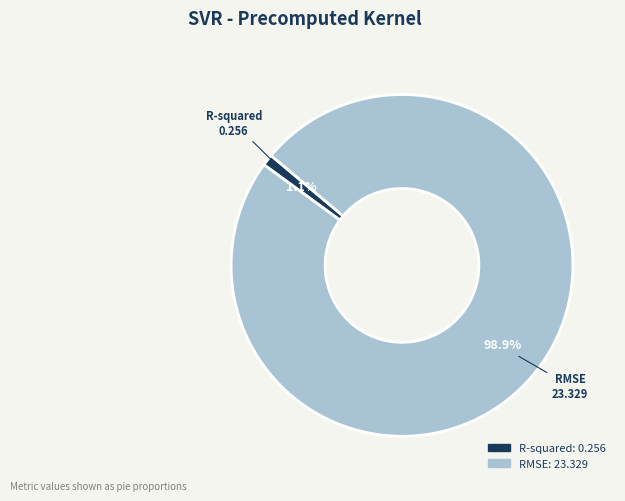

True or false: RMSE accounts for 89% of the total.

False